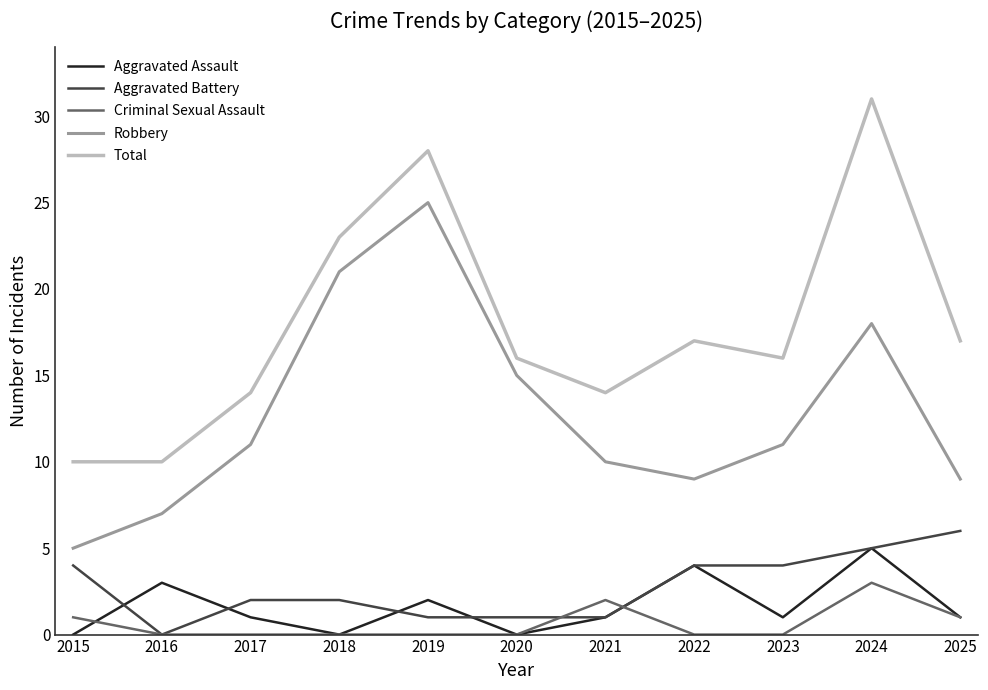

What is the maximum value for Aggravated Battery?

6